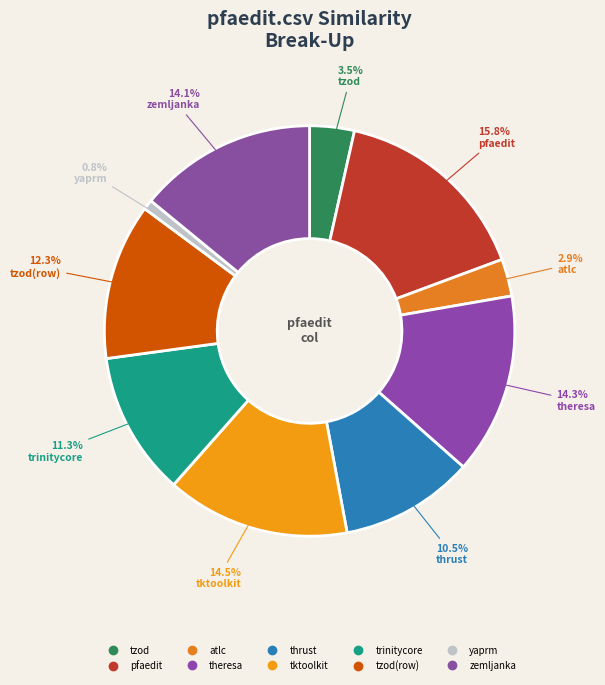

How many slices are in this pie chart?

10